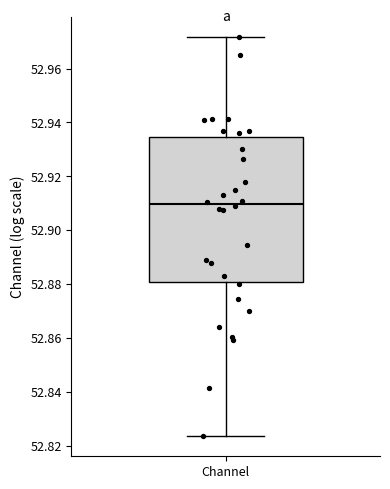

Where does the lower whisker of the box for Channel end on the y-axis? The values are not printed on the chart, so give them approximately, as read against the axis.

52.824